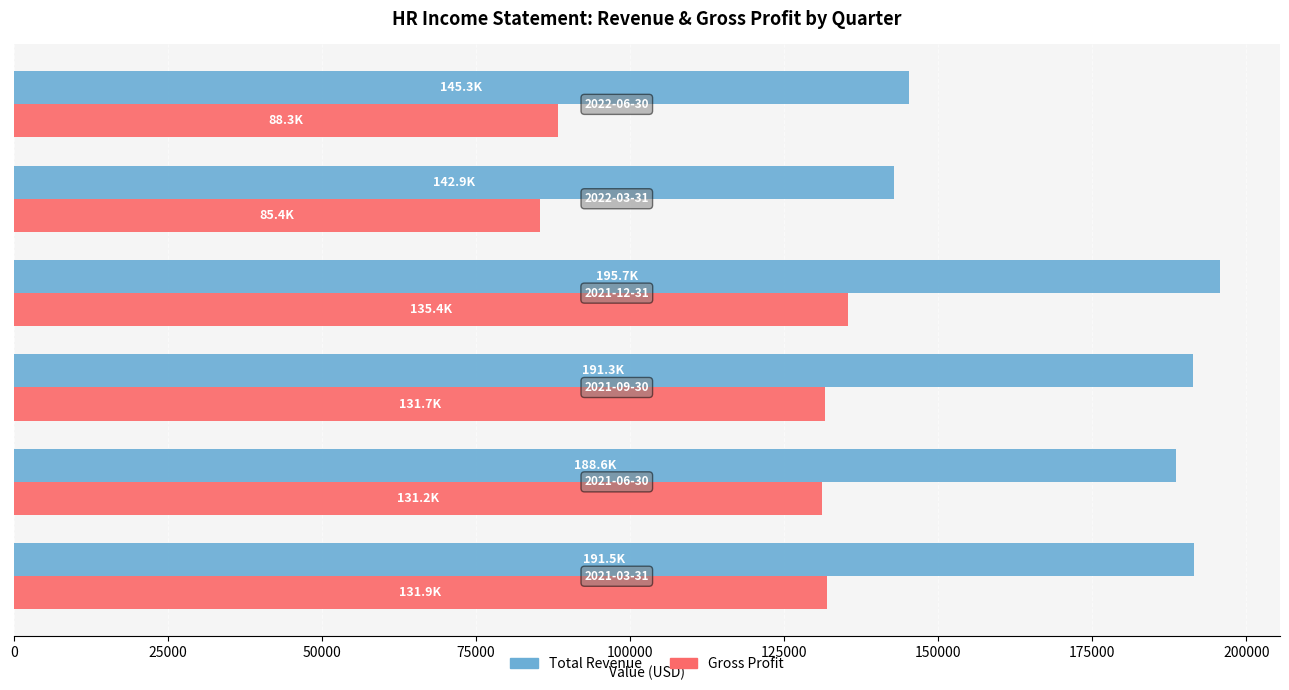

List the series in order of their peak value, lowest first.

Gross Profit, Total Revenue